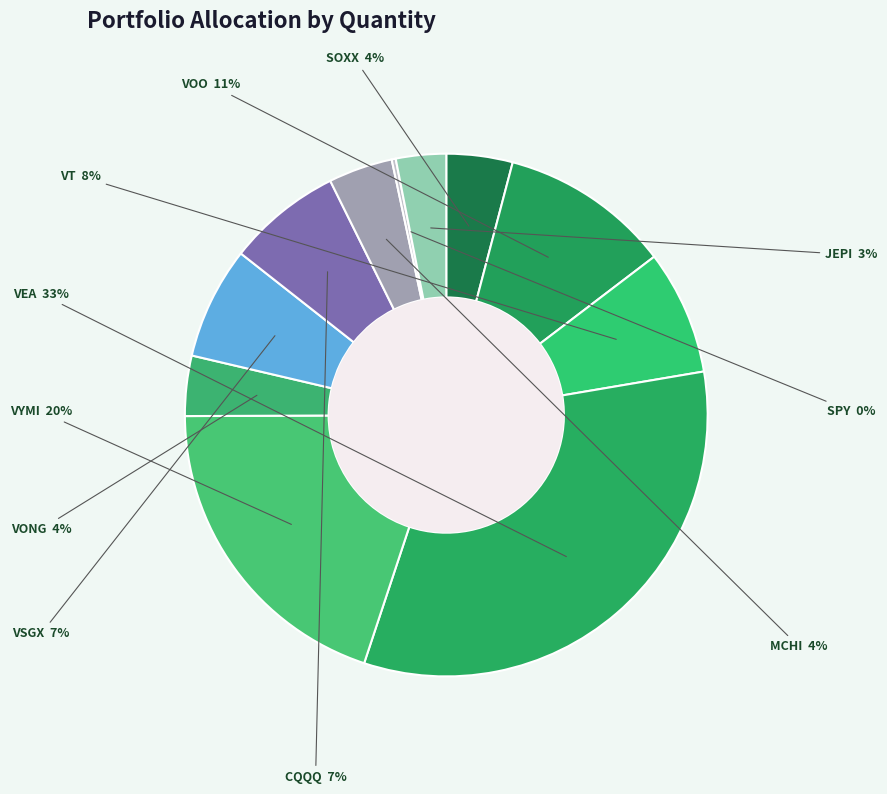

Which category has the biggest portion of the pie?

VEA